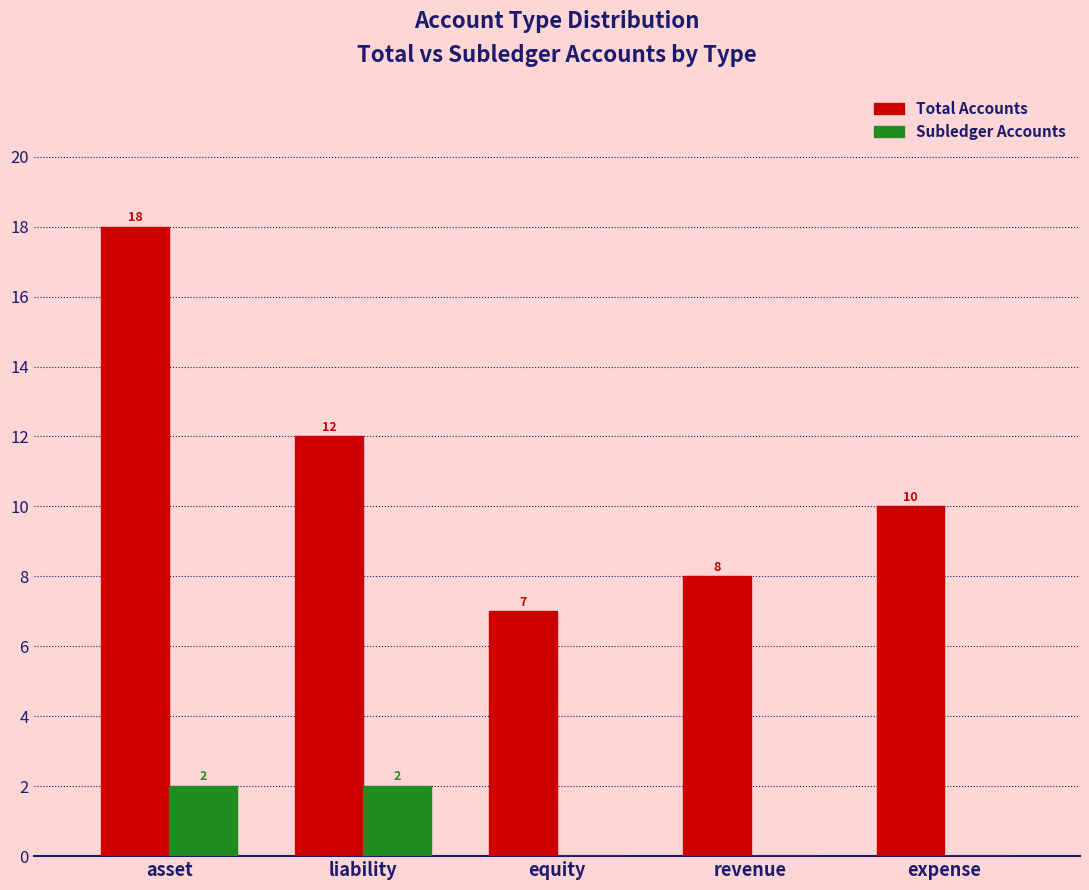

At which category is the sum across all series the highest?

asset